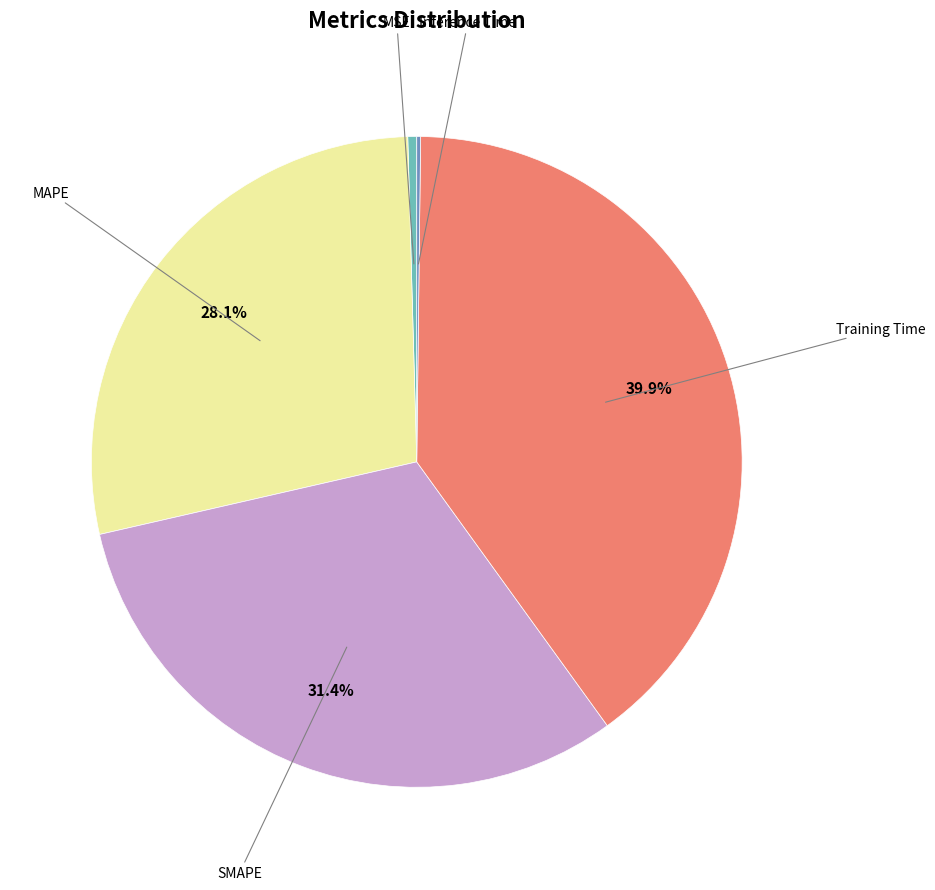

Is there any slice that represents more than half of the pie?

No